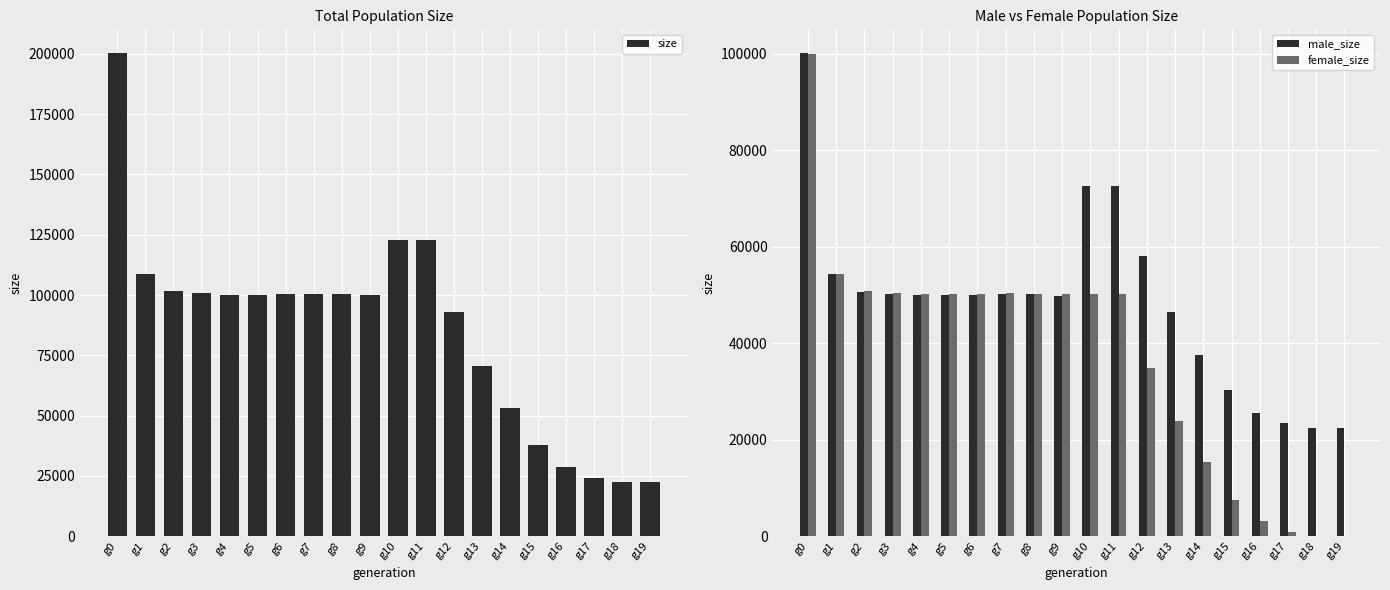

What is the value of the size bar at the 1st from the left?

200117